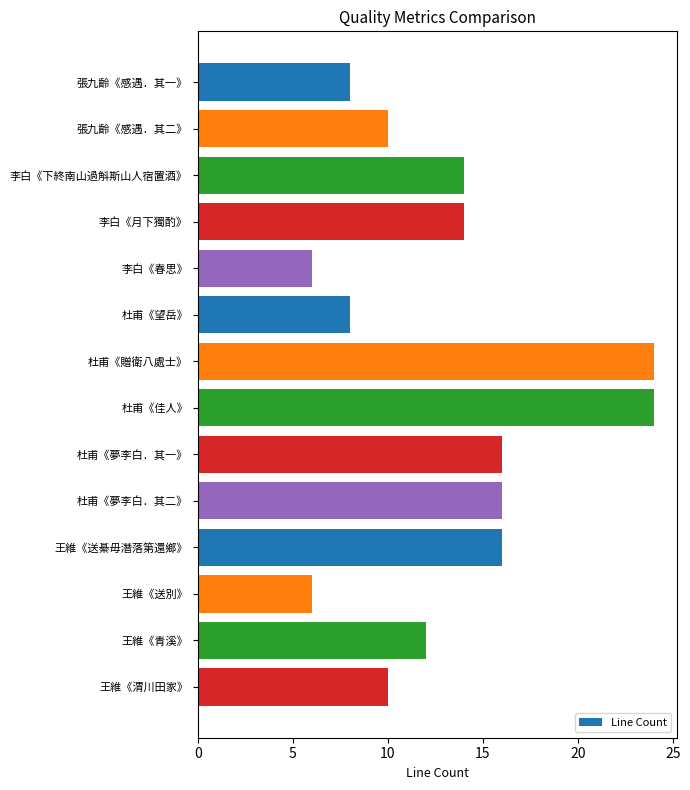

Reading top to bottom, transcribe all the data shown in this chart.

張九齡《感遇．其一》=8	張九齡《感遇．其二》=10	李白《下終南山過斛斯山人宿置酒》=14	李白《月下獨酌》=14	李白《春思》=6	杜甫《望岳》=8	杜甫《贈衛八處士》=24	杜甫《佳人》=24	杜甫《夢李白．其一》=16	杜甫《夢李白．其二》=16	王維《送綦毋潛落第還鄉》=16	王維《送別》=6	王維《青溪》=12	王維《渭川田家》=10